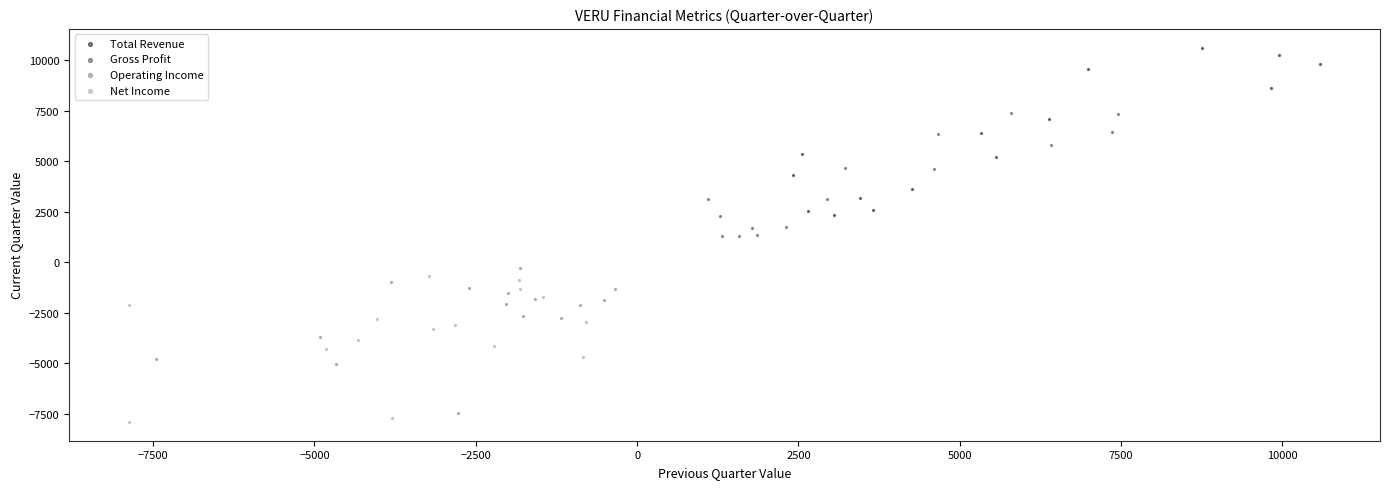

Which series has the widest spread of Y values?

Total Revenue